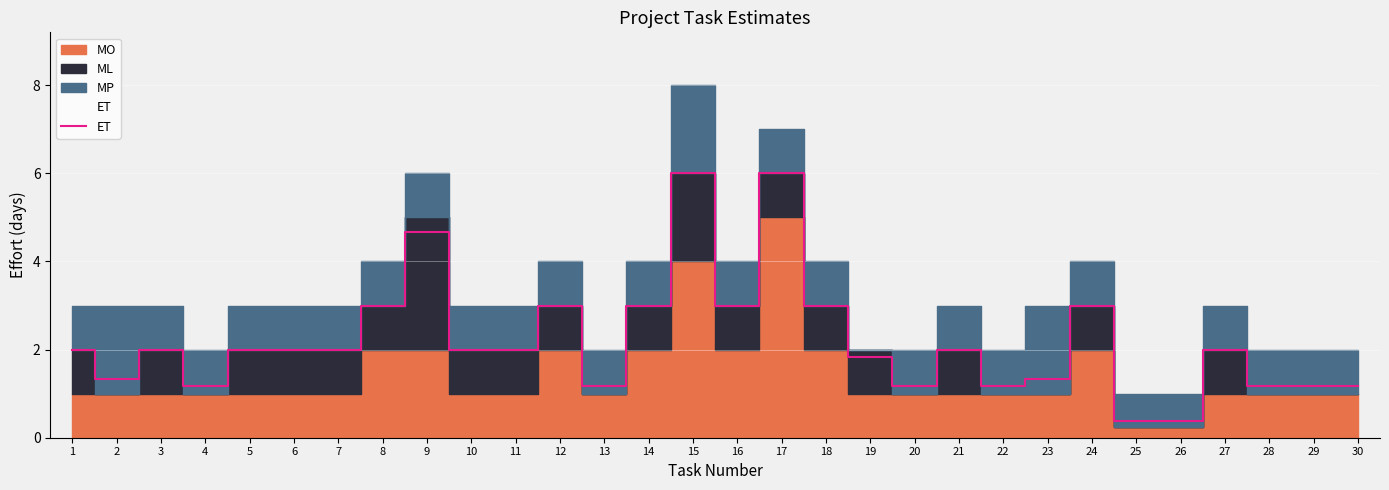

Approximately how many times larger is the value at 29 compared to 14?

0.4